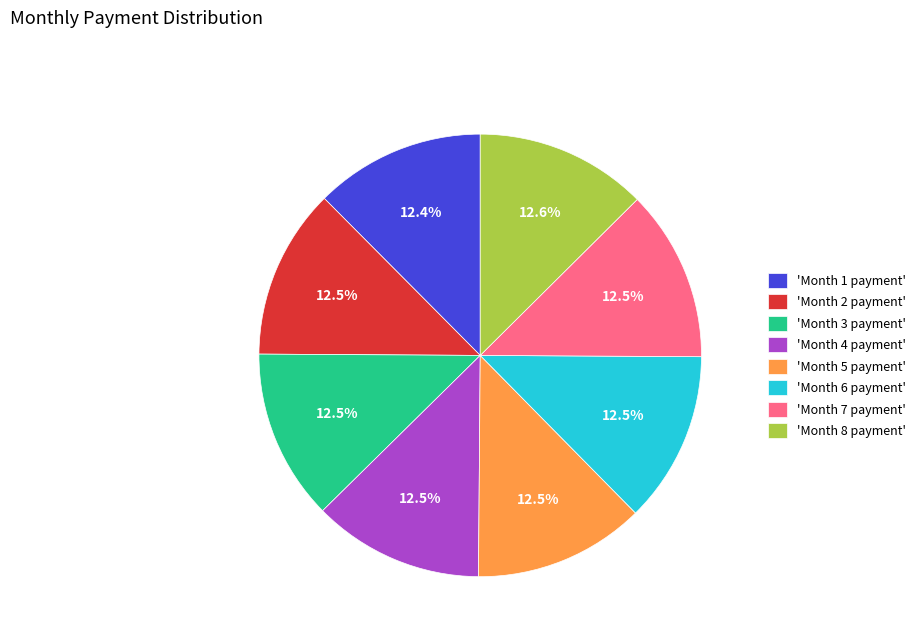

Is there any slice that represents more than half of the pie?

No